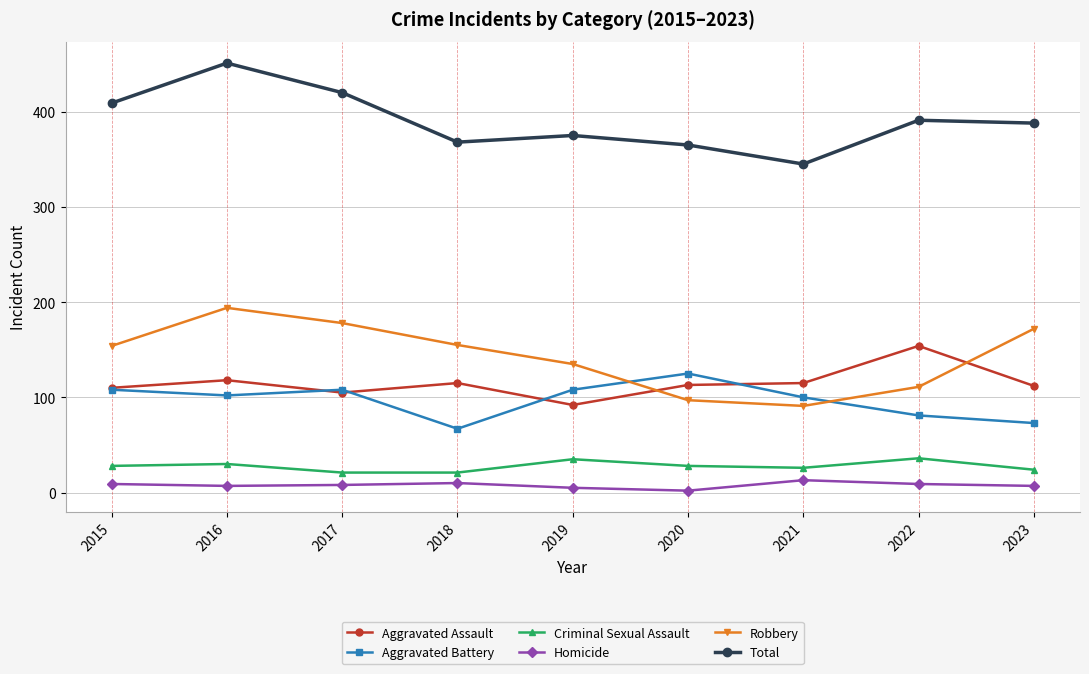

True or false: Homicide and Robbery cross at least once.

False